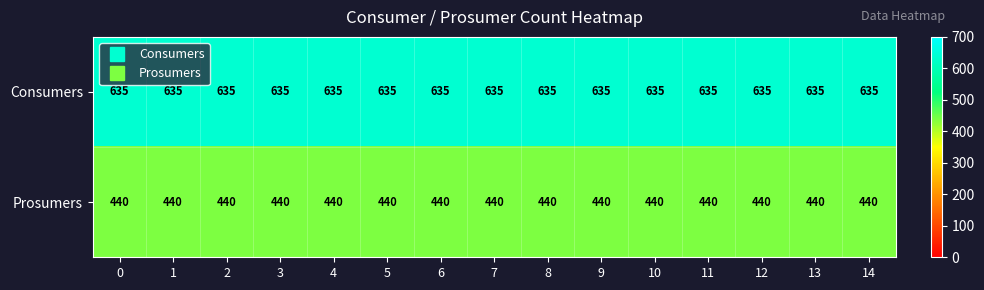

How many data points does each series have?

15